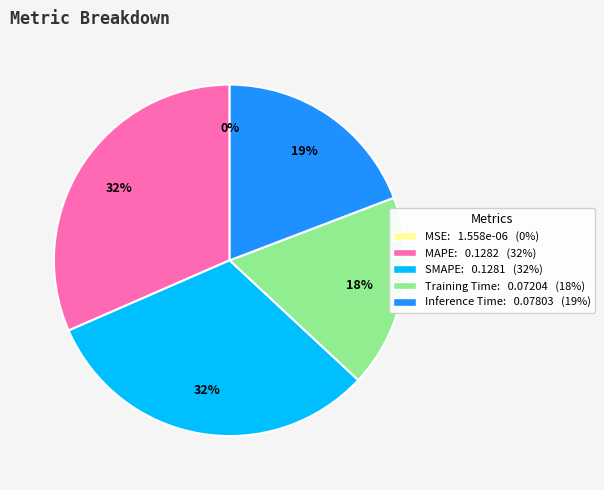

To the nearest percent, what is the average slice percentage?

20%